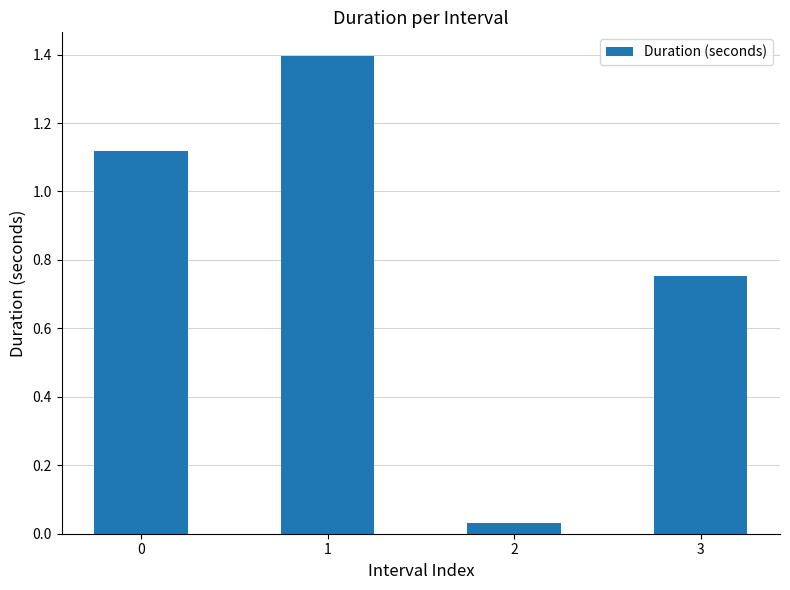

What is the sum of all values?

3.3